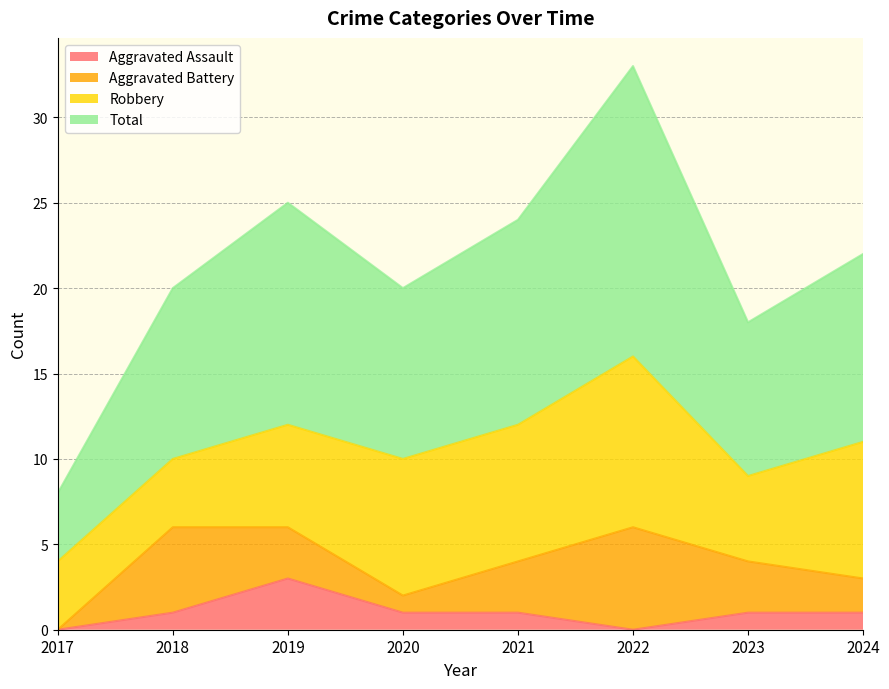

True or false: Total has more than 2 interior local peaks.

False